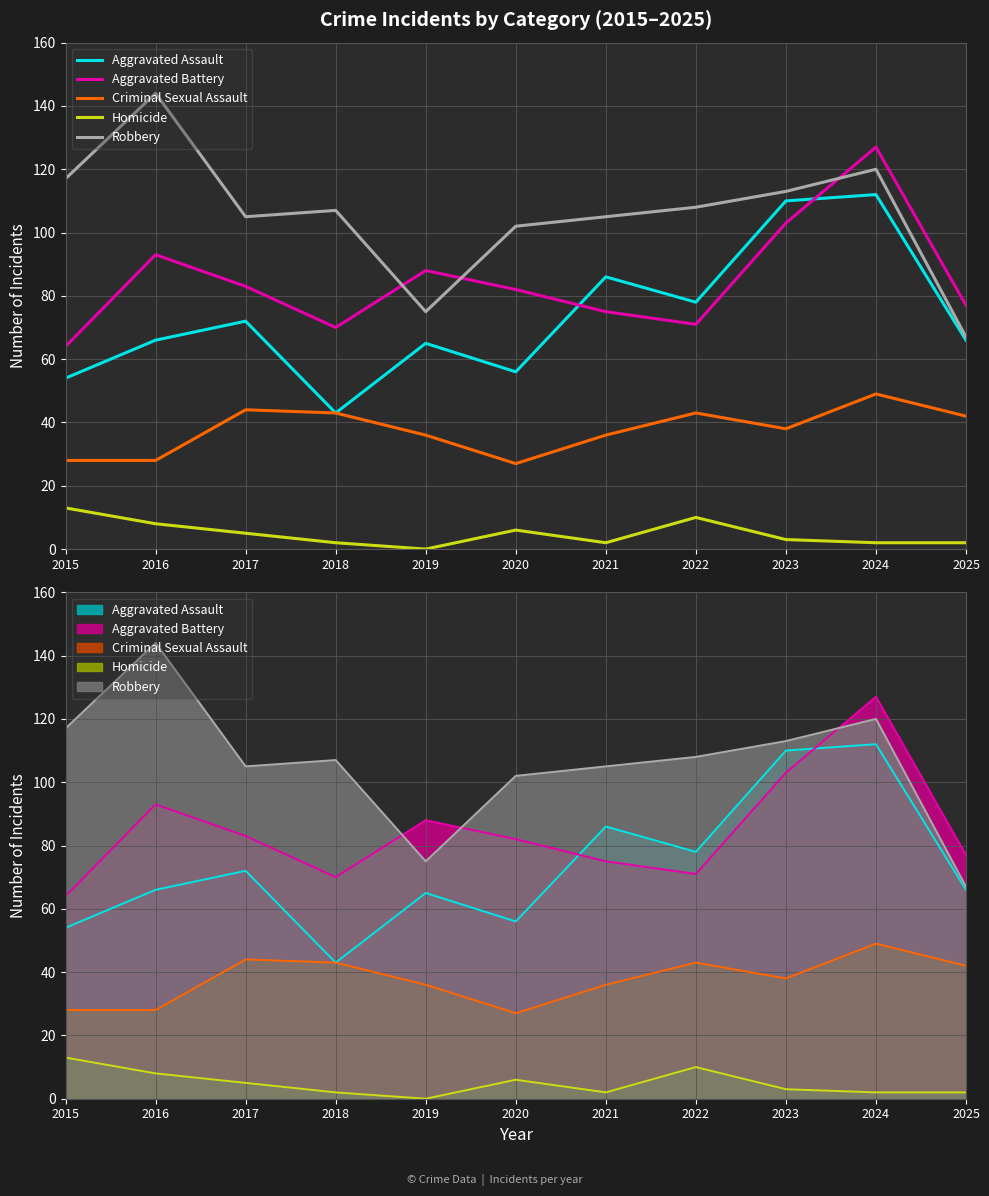

What value does the Criminal Sexual Assault series have at 2021, to the nearest 5?

35